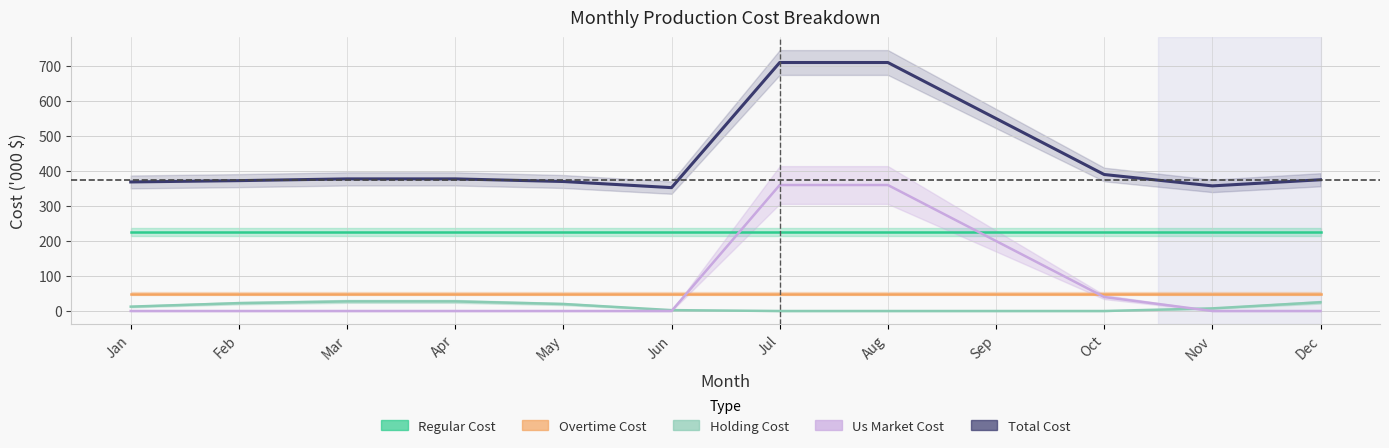

What is the lowest value of the Total Cost series?

352.5